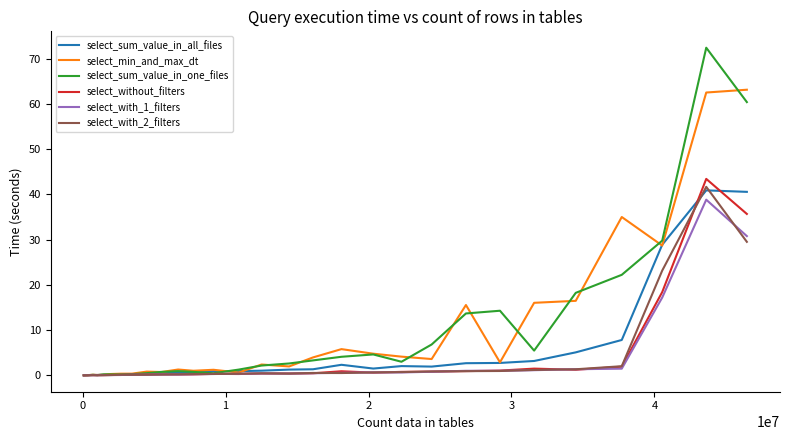

What is the difference between the second highest and minimum values in the select_without_filters series?

35.7